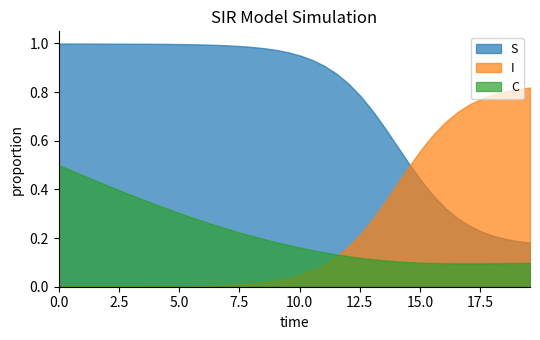

Reading left to right, list all the values displayed in this chart.

S: 1.0	1.0	1.0	1.0	1.0	1.0	1.0	1.0	1.0	1.0	1.0	1.0	1.0	1.0	1.0	1.0	1.0	1.0	1.0	1.0	1.0	0.9	0.9	0.9	0.8	0.8	0.7	0.7	0.6	0.5	0.4	0.4	0.3	0.3	0.3	0.2	0.2	0.2	0.2	0.2
I: 0.0	0.0	0.0	0.0	0.0	0.0	0.0	0.0	0.0	0.0	0.0	0.0	0.0	0.0	0.0	0.0	0.0	0.0	0.0	0.0	0.0	0.1	0.1	0.1	0.2	0.2	0.3	0.3	0.4	0.5	0.6	0.6	0.7	0.7	0.7	0.8	0.8	0.8	0.8	0.8
C: 0.5	0.5	0.5	0.4	0.4	0.4	0.4	0.4	0.3	0.3	0.3	0.3	0.3	0.3	0.2	0.2	0.2	0.2	0.2	0.2	0.2	0.2	0.1	0.1	0.1	0.1	0.1	0.1	0.1	0.1	0.1	0.1	0.1	0.1	0.1	0.1	0.1	0.1	0.1	0.1